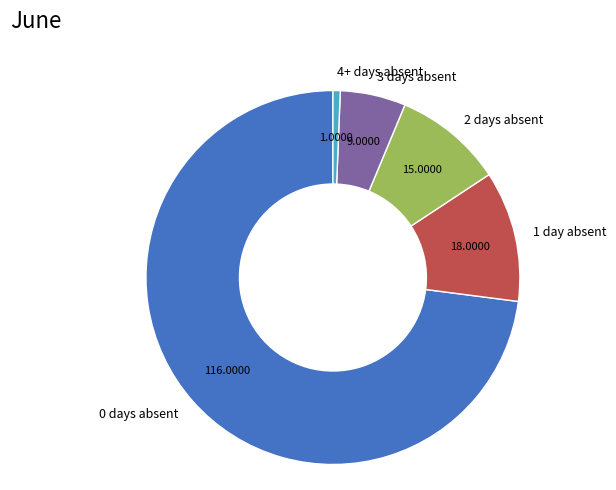

Is the sum of 0 days absent and 3 days absent greater than half?

Yes